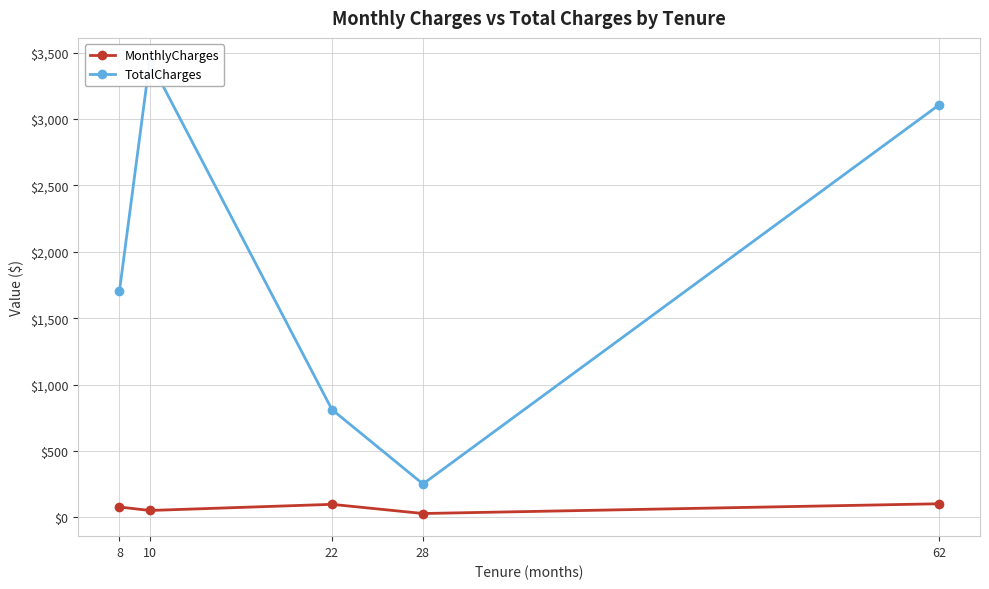

At 10, list the series in order from largest to smallest.

TotalCharges, MonthlyCharges